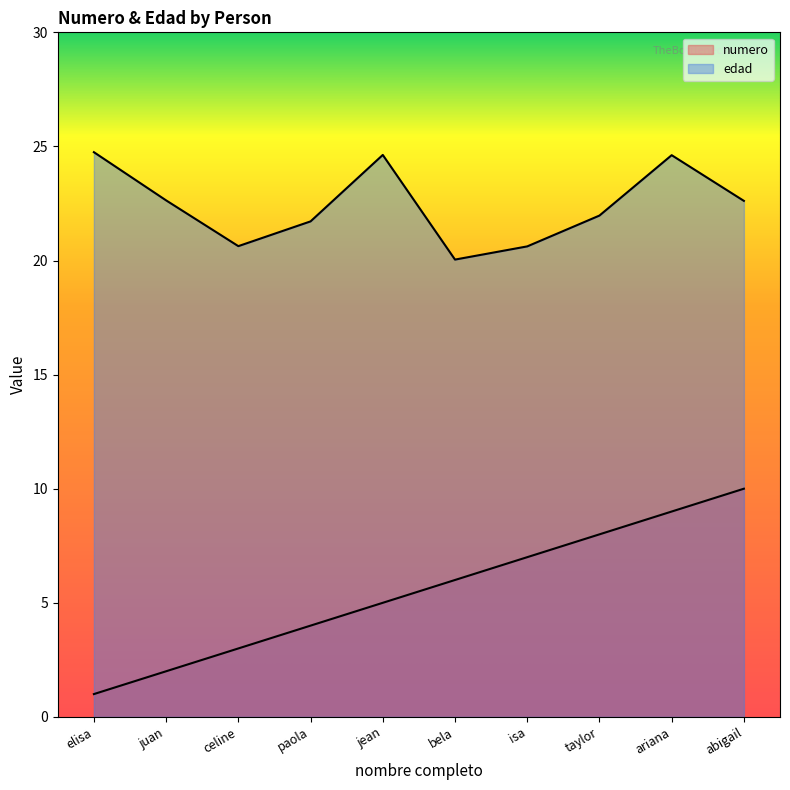

Which series changed the most between isa and ariana?

edad